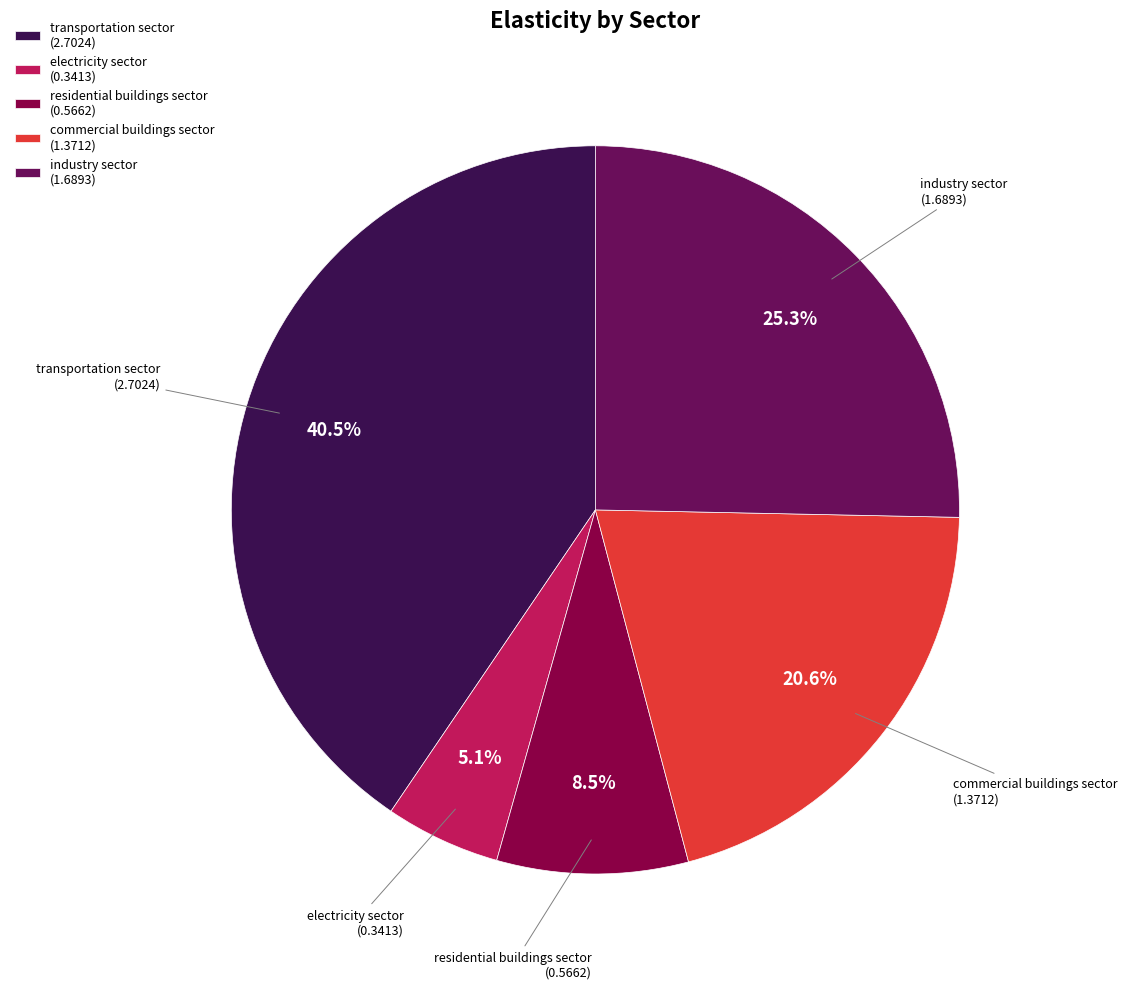

Is it true that electricity sector is 5% of the pie?

True